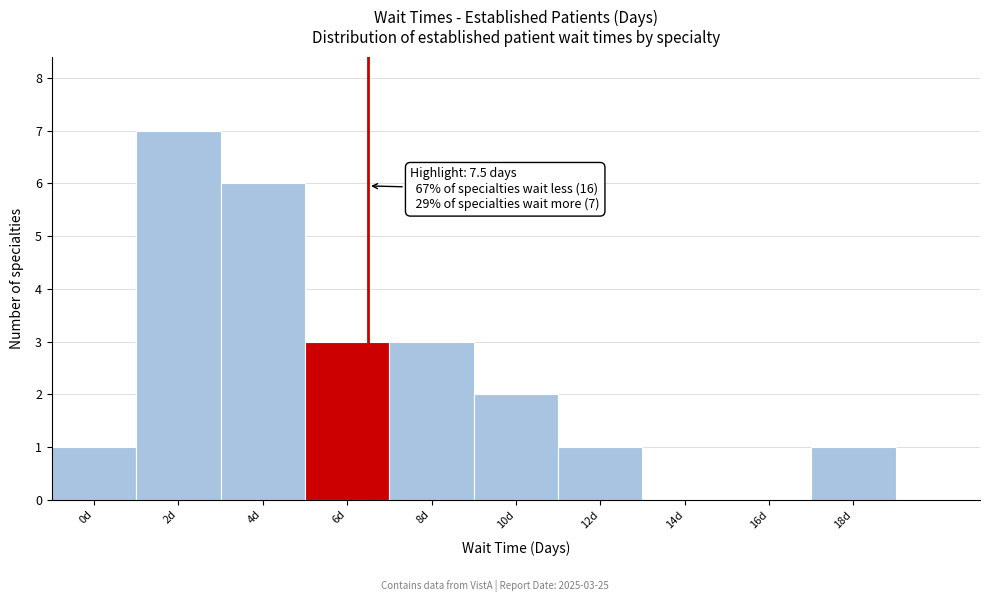

Reading right to left, extract all data points from this chart.

18d=1	16d=0	14d=0	12d=1	10d=2	8d=3	6d=3	4d=6	2d=7	0d=1